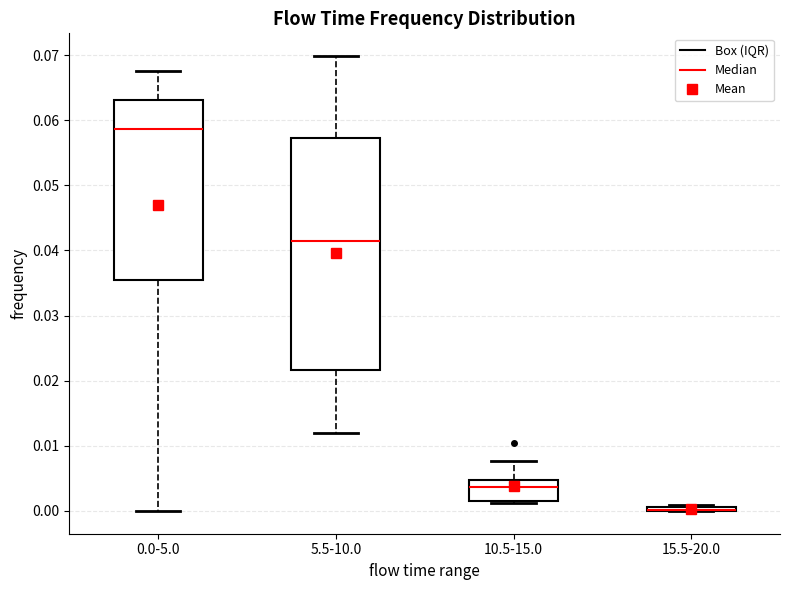

Which box is the tallest, from its lower edge to its upper edge?

5.5-10.0